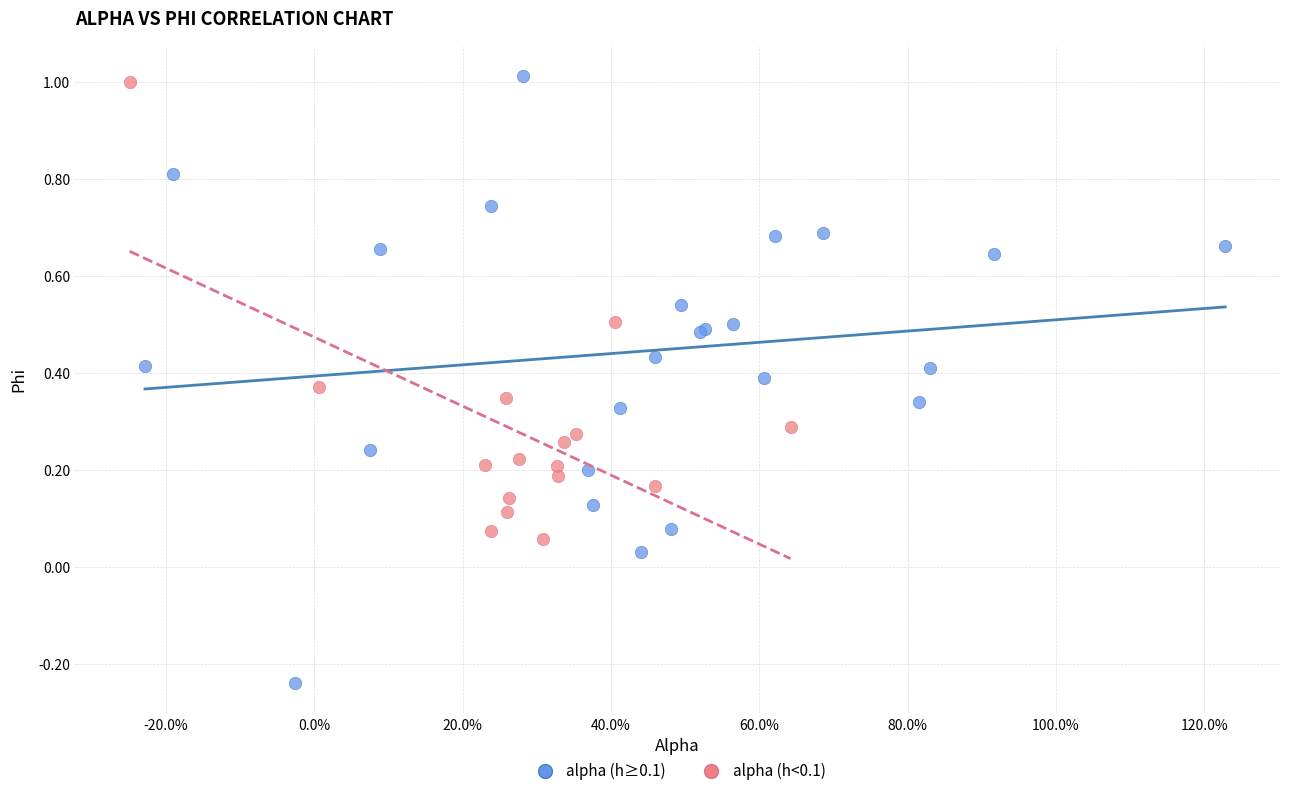

What are all the series names shown in the legend?

alpha (h≥0.1), alpha (h<0.1)